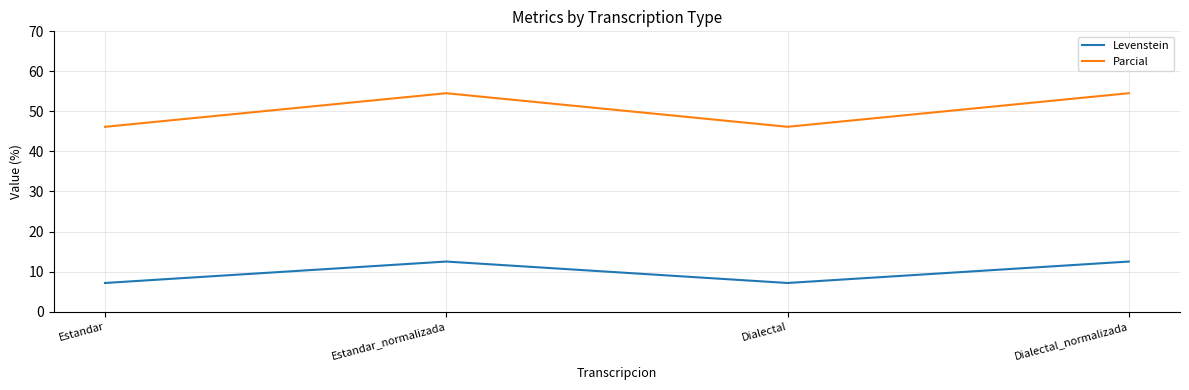

What are all the series names shown in the legend?

Levenstein, Parcial